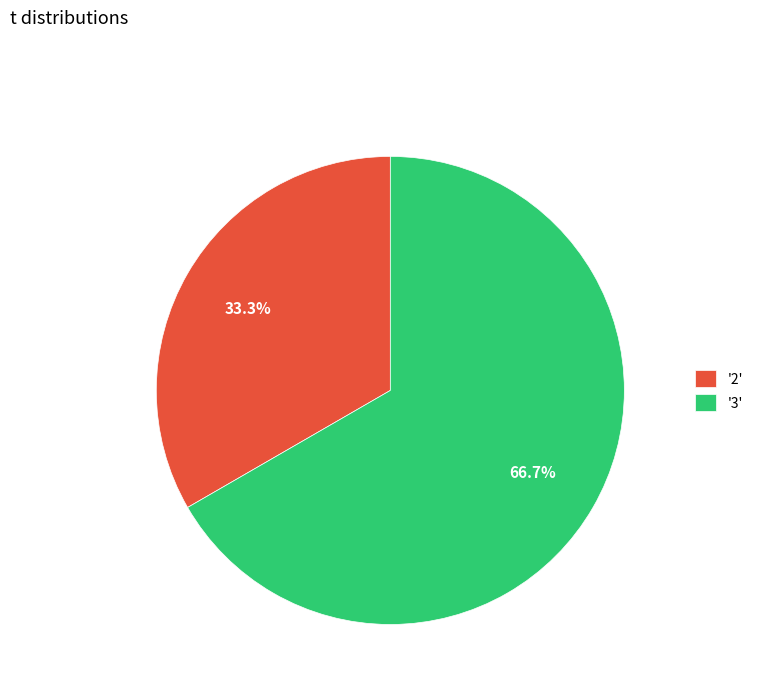

Which category has the smallest portion of the pie?

'2'